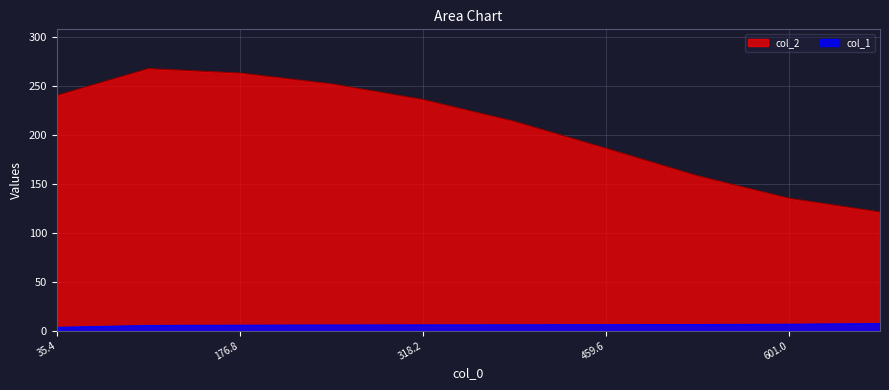

What value does the col_2 series have at 530.330085889903?

158.2